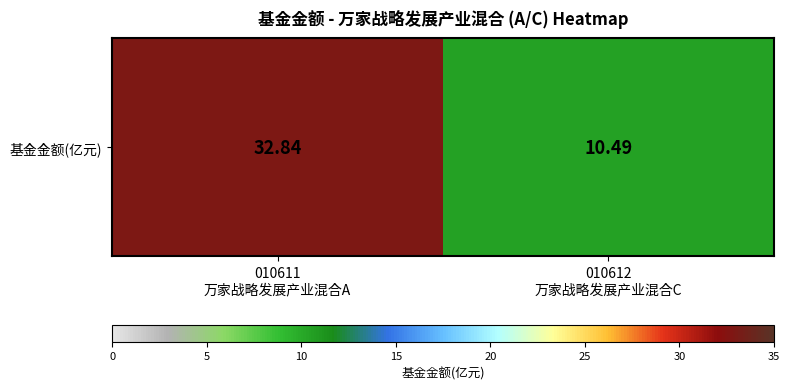

What is the change in value from 010611
万家战略发展产业混合A to 010612
万家战略发展产业混合C?

-22.4